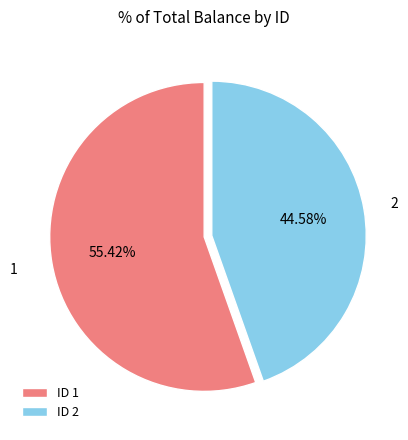

What is the ratio of the value at ID 2 to the value at ID 1?

0.8